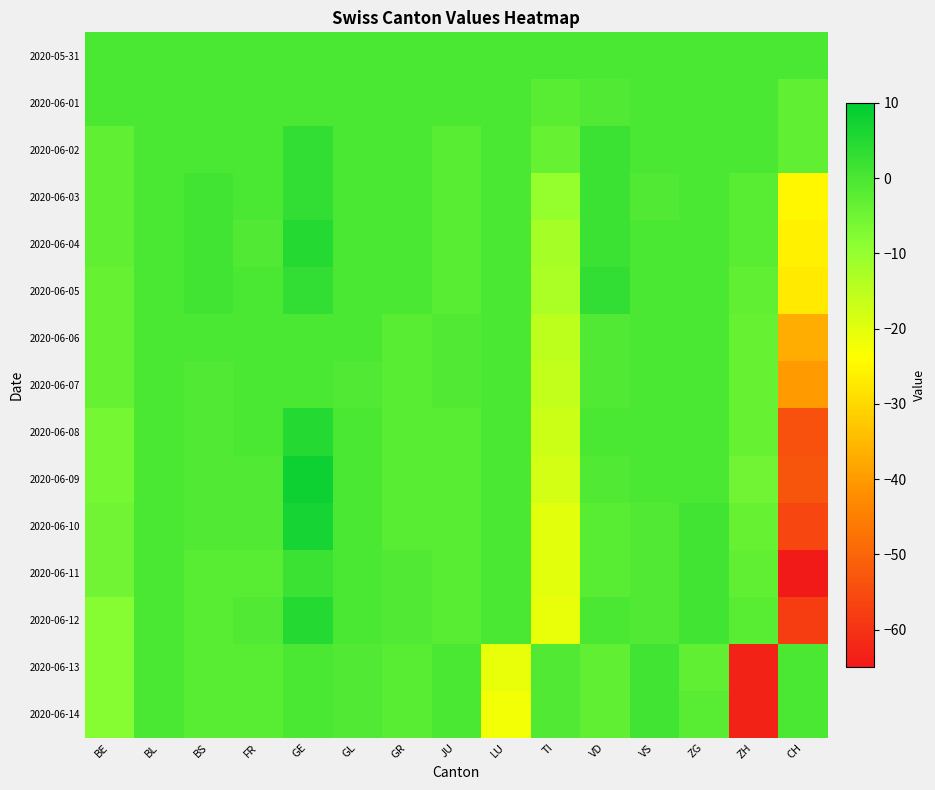

Reading left to right, what are all the values shown in this chart?

2020-05-31: BE=0	BL=0	BS=0	FR=0	GE=0	GL=0	GR=0	JU=0	LU=0	TI=0	VD=0	VS=0	ZG=0	ZH=0	CH=0
2020-06-01: BE=0	BL=0	BS=0	FR=0	GE=0	GL=0	GR=0	JU=0	LU=0	TI=-2	VD=-1	VS=0	ZG=0	ZH=0	CH=-3
2020-06-02: BE=-3	BL=0	BS=0	FR=0	GE=3	GL=0	GR=0	JU=-2	LU=0	TI=-4	VD=2	VS=0	ZG=0	ZH=0	CH=-3
2020-06-03: BE=-3	BL=0	BS=1	FR=0	GE=3	GL=0	GR=0	JU=-2	LU=0	TI=-10	VD=2	VS=-1	ZG=0	ZH=-2	CH=-25
2020-06-04: BE=-3	BL=0	BS=1	FR=-1	GE=5	GL=0	GR=0	JU=-2	LU=0	TI=-12	VD=2	VS=0	ZG=0	ZH=-2	CH=-26
2020-06-05: BE=-4	BL=0	BS=1	FR=0	GE=3	GL=0	GR=0	JU=-2	LU=0	TI=-13	VD=3	VS=0	ZG=0	ZH=-3	CH=-27
2020-06-06: BE=-4	BL=0	BS=0	FR=0	GE=0	GL=0	GR=-2	JU=-1	LU=0	TI=-15	VD=-1	VS=0	ZG=0	ZH=-4	CH=-37
2020-06-07: BE=-4	BL=0	BS=-1	FR=0	GE=0	GL=-1	GR=-2	JU=-1	LU=0	TI=-16	VD=-1	VS=0	ZG=0	ZH=-4	CH=-40
2020-06-08: BE=-6	BL=0	BS=-1	FR=0	GE=5	GL=0	GR=-2	JU=-2	LU=0	TI=-17	VD=0	VS=0	ZG=0	ZH=-4	CH=-54
2020-06-09: BE=-6	BL=0	BS=-1	FR=-1	GE=8	GL=0	GR=-2	JU=-2	LU=0	TI=-18	VD=-1	VS=0	ZG=0	ZH=-5	CH=-53
2020-06-10: BE=-5	BL=0	BS=-1	FR=-1	GE=7	GL=0	GR=-2	JU=-2	LU=0	TI=-20	VD=-2	VS=-1	ZG=1	ZH=-4	CH=-56
2020-06-11: BE=-5	BL=0	BS=-2	FR=-2	GE=2	GL=0	GR=-1	JU=-2	LU=0	TI=-20	VD=-2	VS=-1	ZG=1	ZH=-3	CH=-65
2020-06-12: BE=-8	BL=0	BS=-2	FR=-1	GE=5	GL=0	GR=-1	JU=-2	LU=0	TI=-21	VD=0	VS=-1	ZG=1	ZH=-2	CH=-58
2020-06-13: BE=-8	BL=0	BS=-2	FR=-2	GE=0	GL=-1	GR=-2	JU=0	LU=-21	TI=-1	VD=-3	VS=1	ZG=-3	ZH=-63	CH=0
2020-06-14: BE=-8	BL=0	BS=-2	FR=-2	GE=0	GL=-1	GR=-2	JU=0	LU=-22	TI=-1	VD=-3	VS=1	ZG=-2	ZH=-63	CH=0